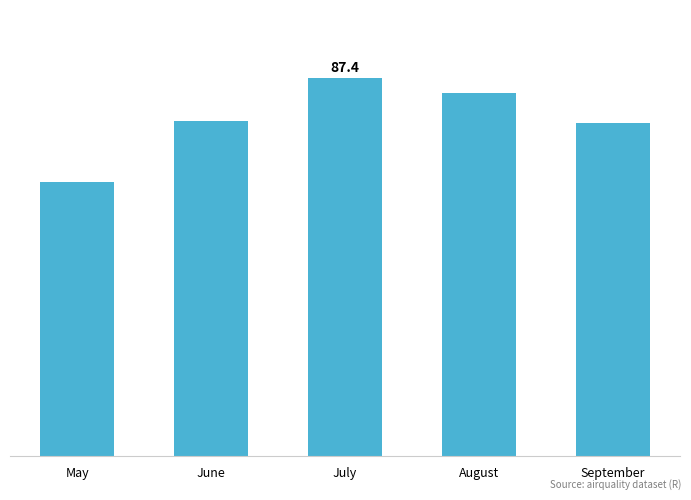

The value at September is 23.7. True or false?

False